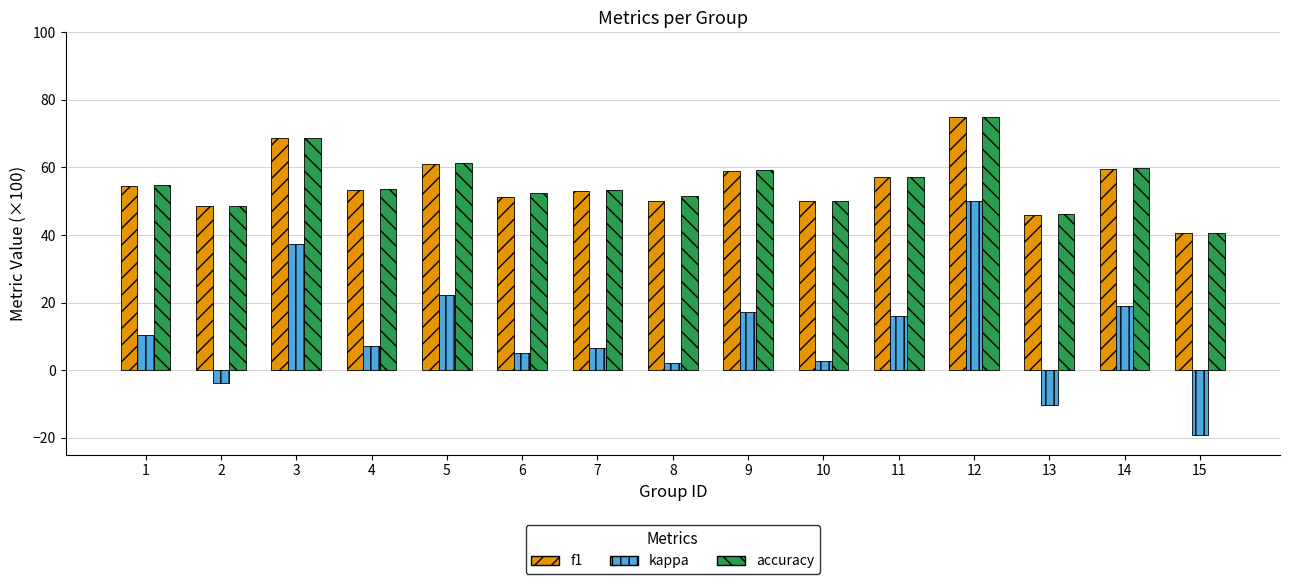

What is the maximum value shown in the chart?

75.0